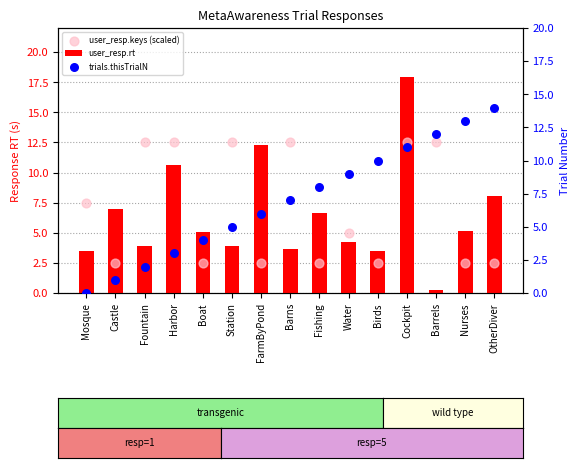

At which category is the sum across all series the highest?

Cockpit